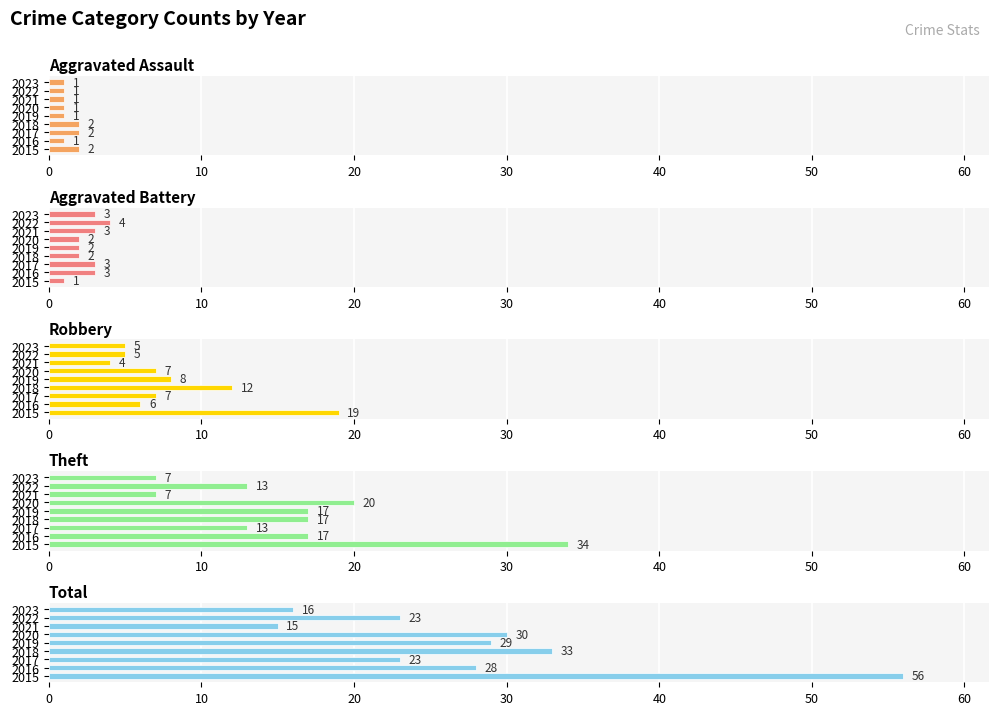

Rank the series by their maximum value, from highest to lowest.

Total, Theft, Robbery, Aggravated Battery, Aggravated Assault